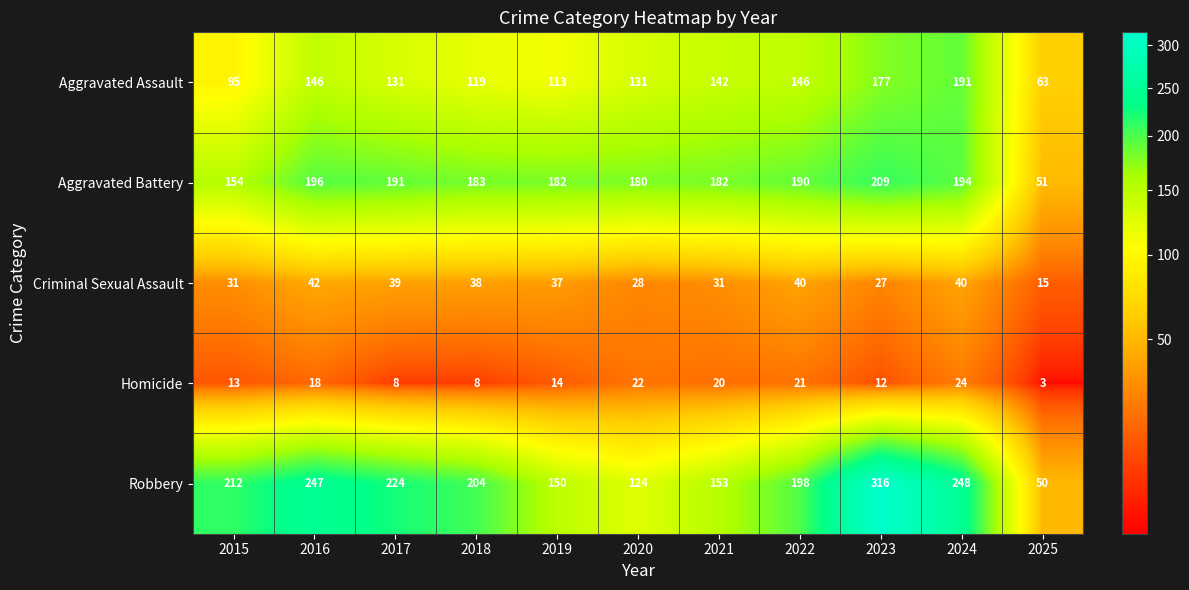

Which label corresponds to the smallest value in the chart?

2025